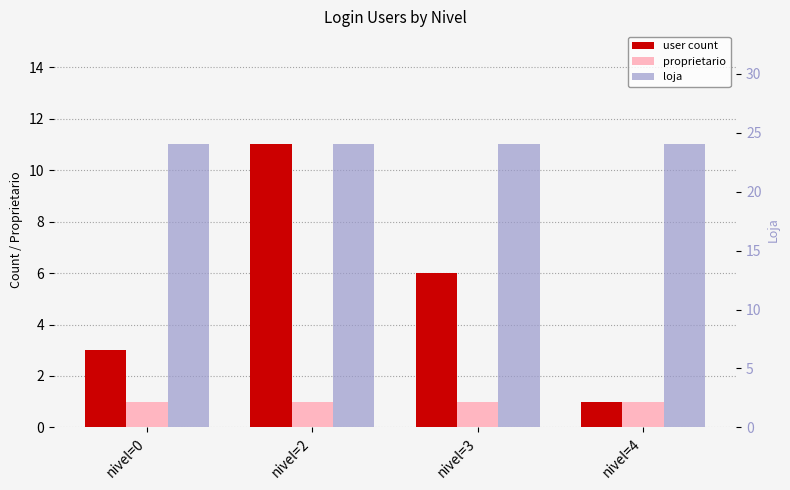

What are all the series names shown in the legend?

user count, proprietario, loja